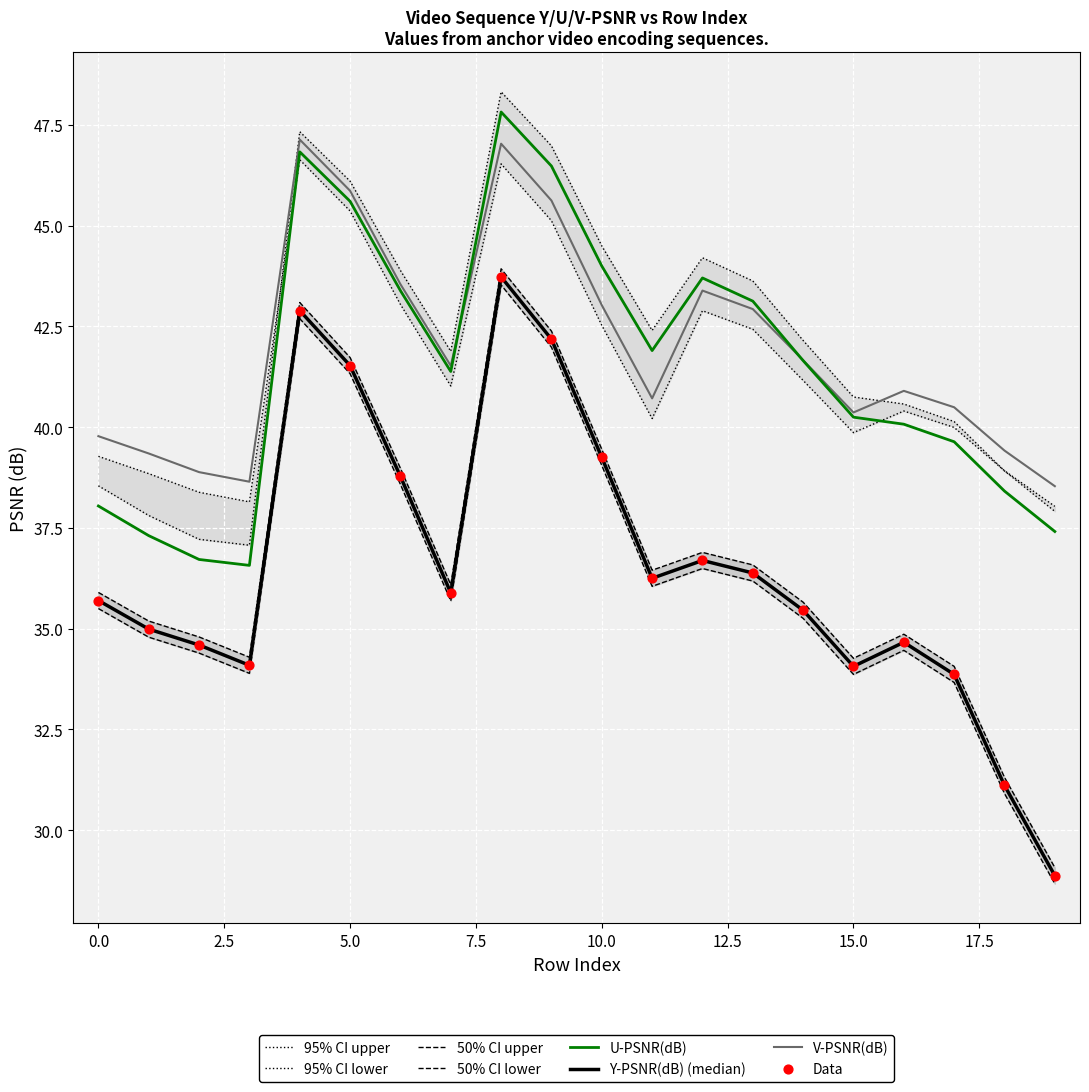

Is the value of Y-PSNR(dB) at 0 greater than the value of V-PSNR(dB) at 2?

No